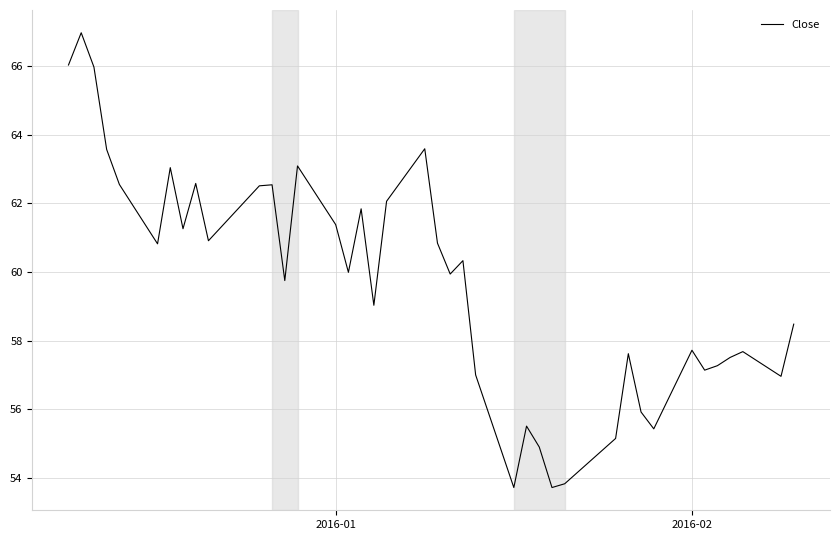

What is the maximum value shown in the chart?

67.0